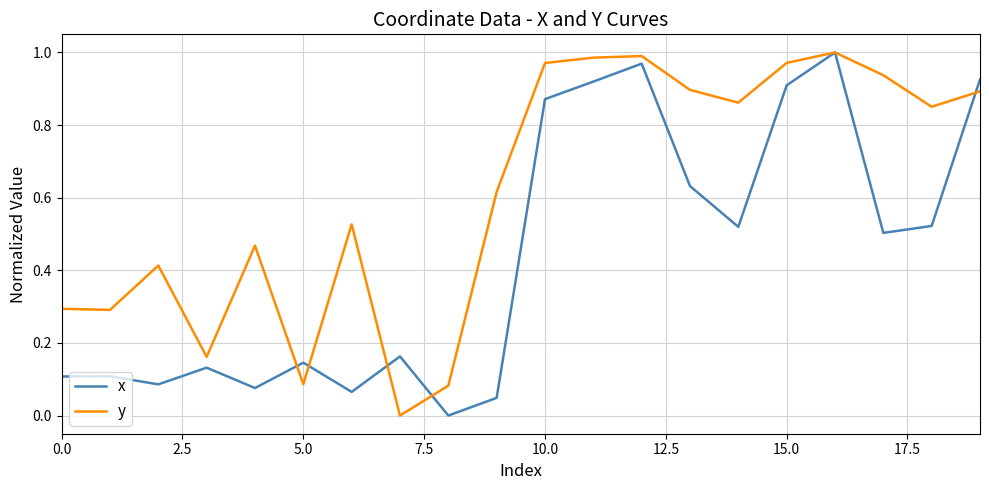

List the series in order of their overall mean, highest first.

y, x